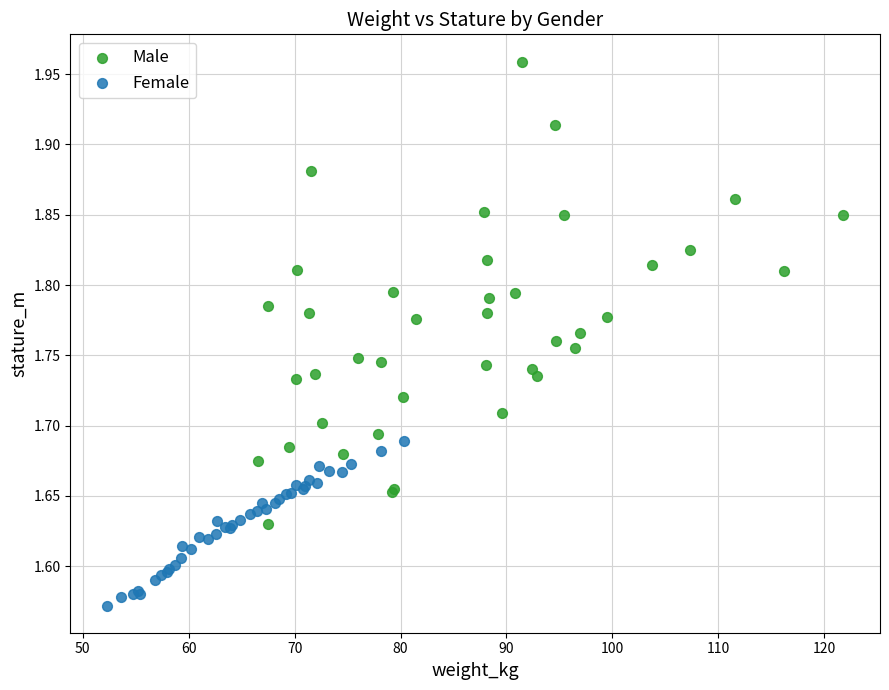

Which series has the widest spread of Y values?

Male